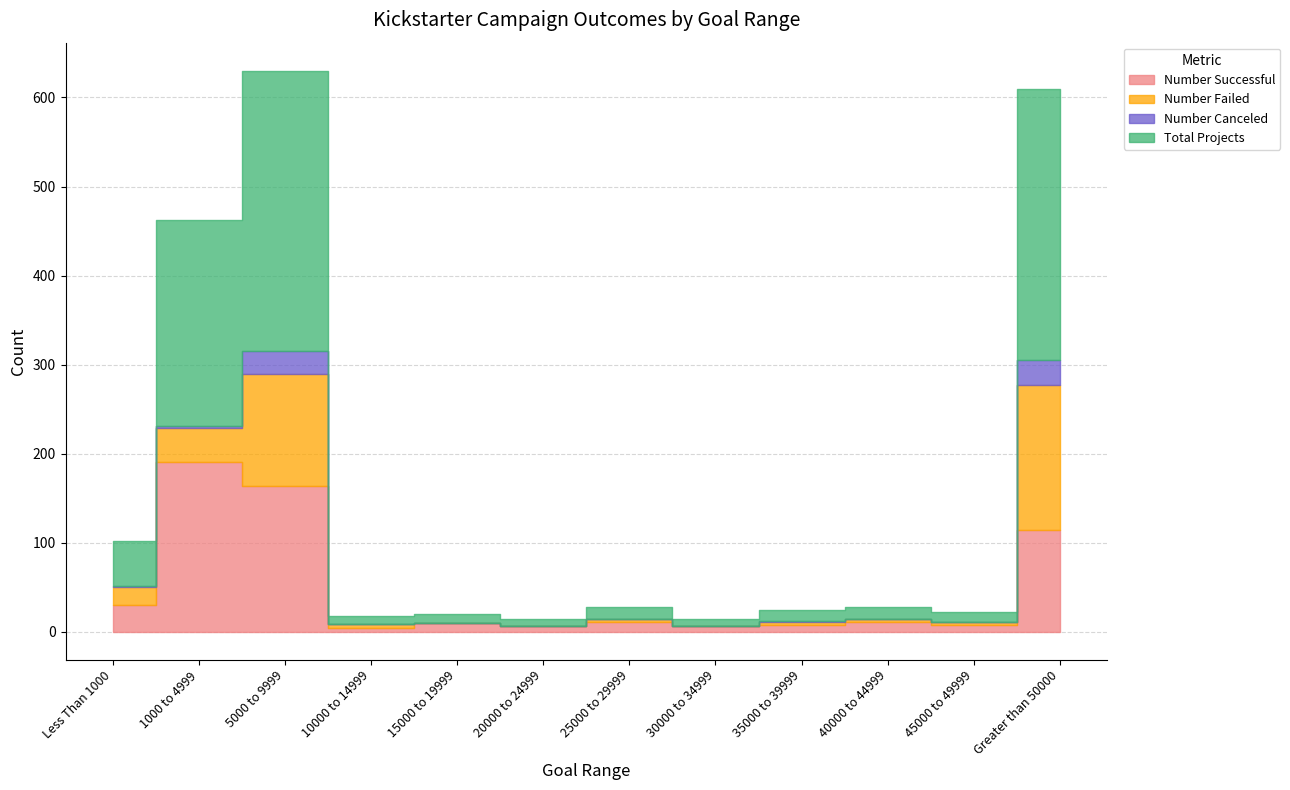

How many data points does each series have?

12